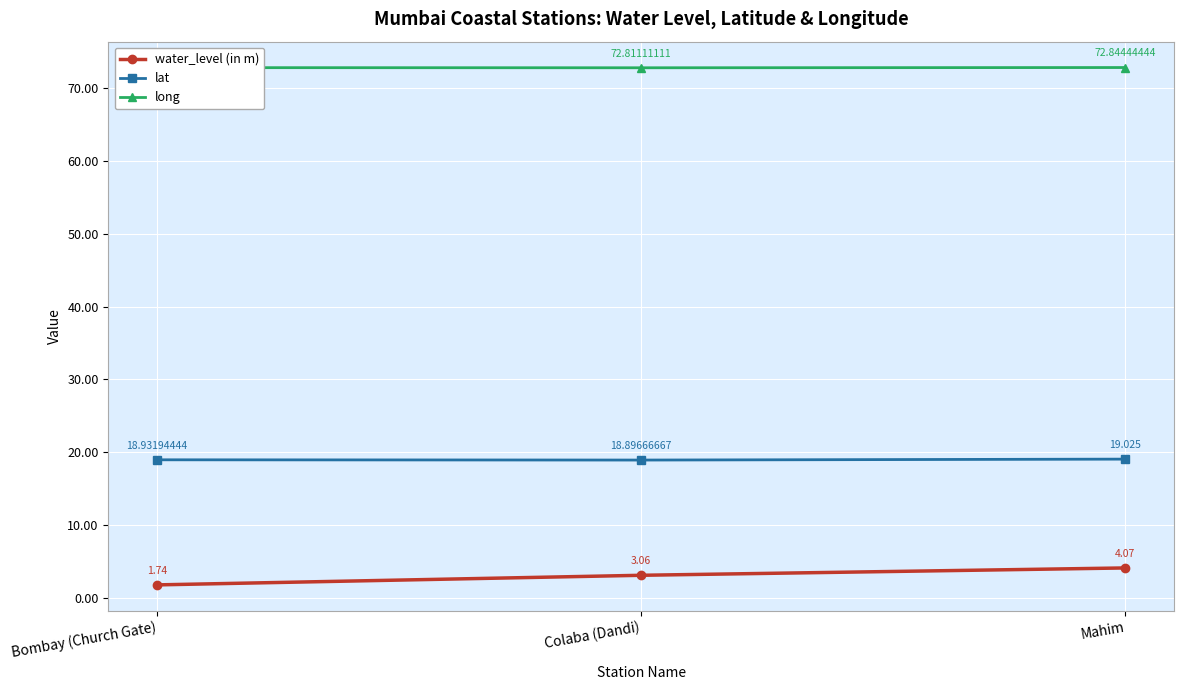

What is the sum of all lat values?

56.9